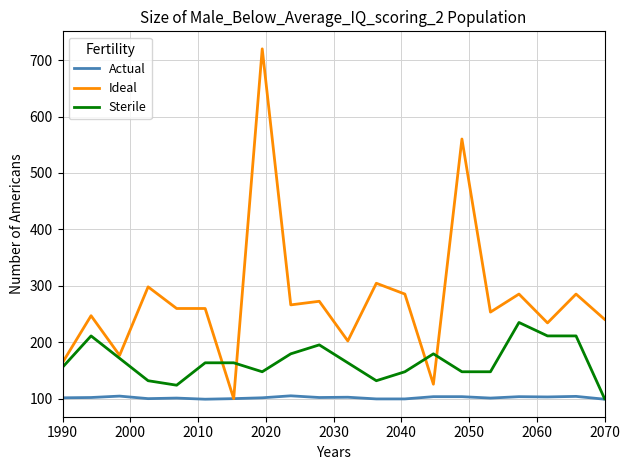

Which series has the largest range (max minus min)?

Ideal